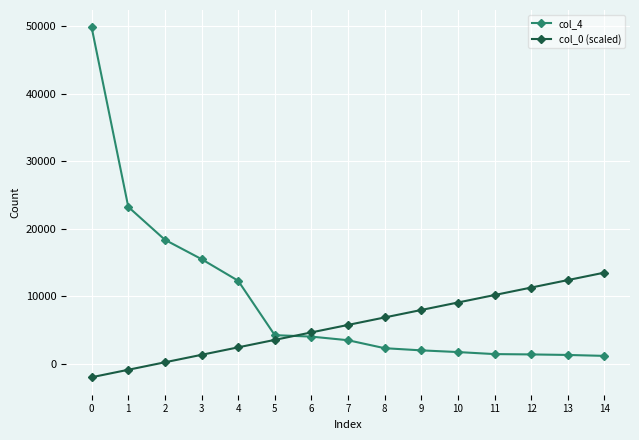

Which series has the largest total across all categories?

col_4